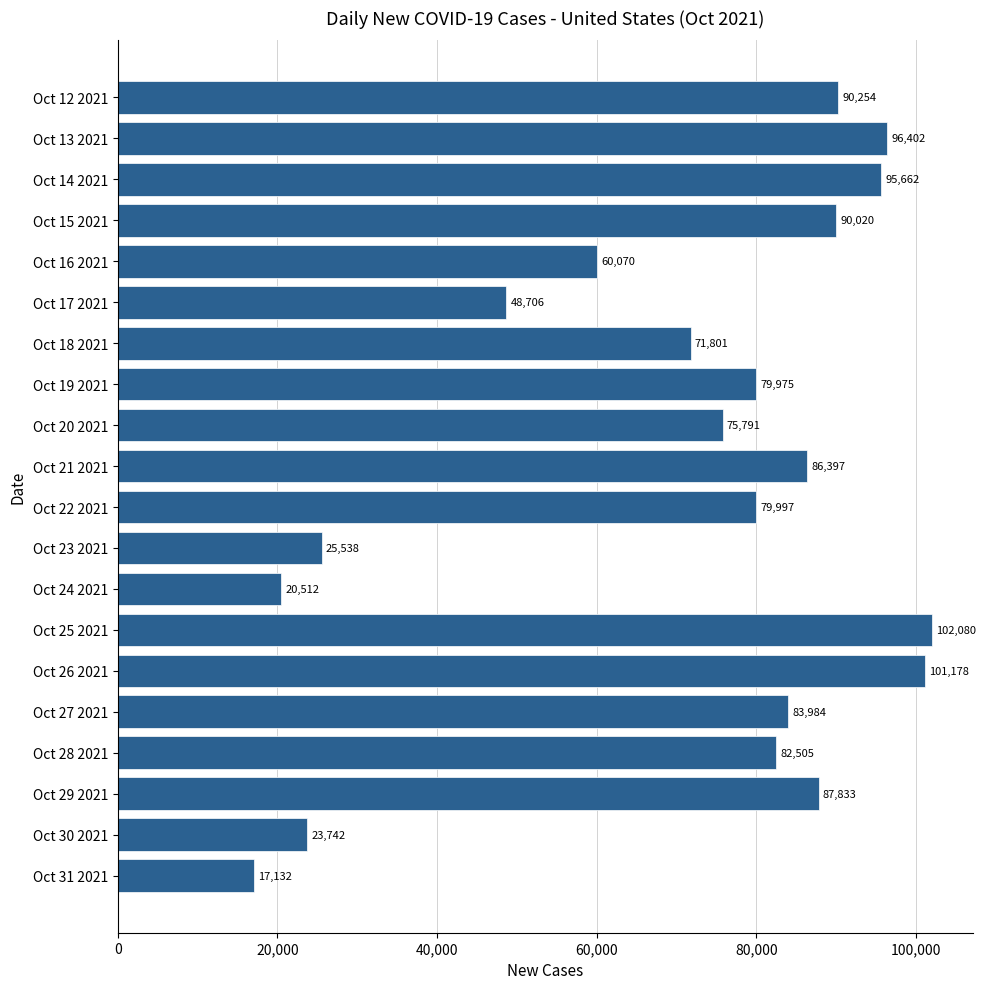

Rank the categories by value from lowest to highest.

Oct 31 2021, Oct 24 2021, Oct 30 2021, Oct 23 2021, Oct 17 2021, Oct 16 2021, Oct 18 2021, Oct 20 2021, Oct 19 2021, Oct 22 2021, Oct 28 2021, Oct 27 2021, Oct 21 2021, Oct 29 2021, Oct 15 2021, Oct 12 2021, Oct 14 2021, Oct 13 2021, Oct 26 2021, Oct 25 2021